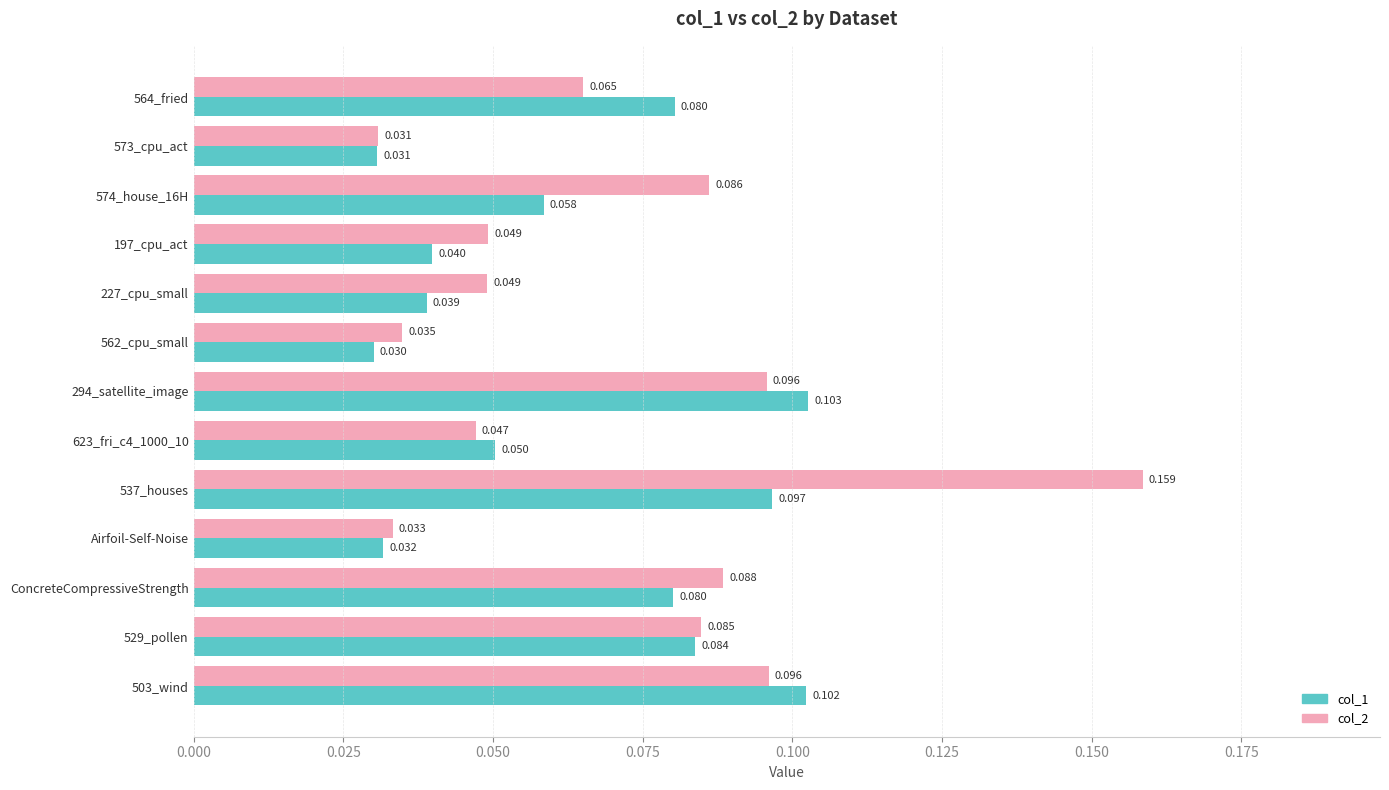

Is the value of col_2 at 574_house_16H greater than the value of col_1 at 574_house_16H?

Yes